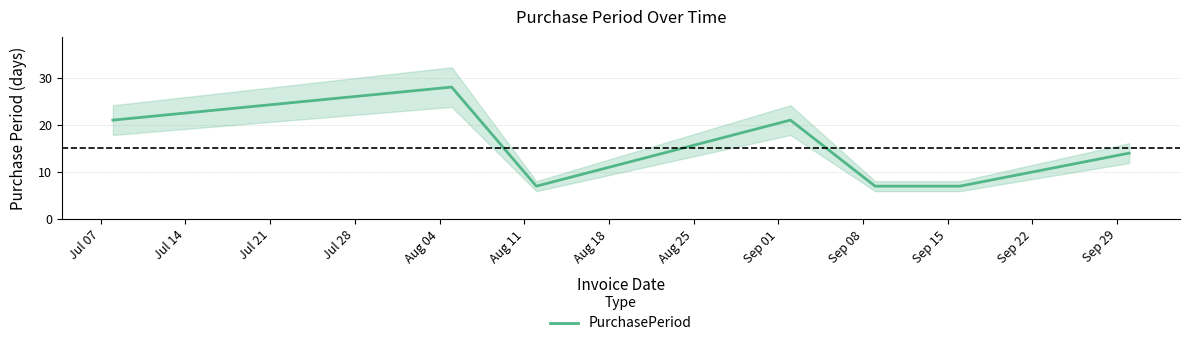

How many values are between 7 and 21?

6